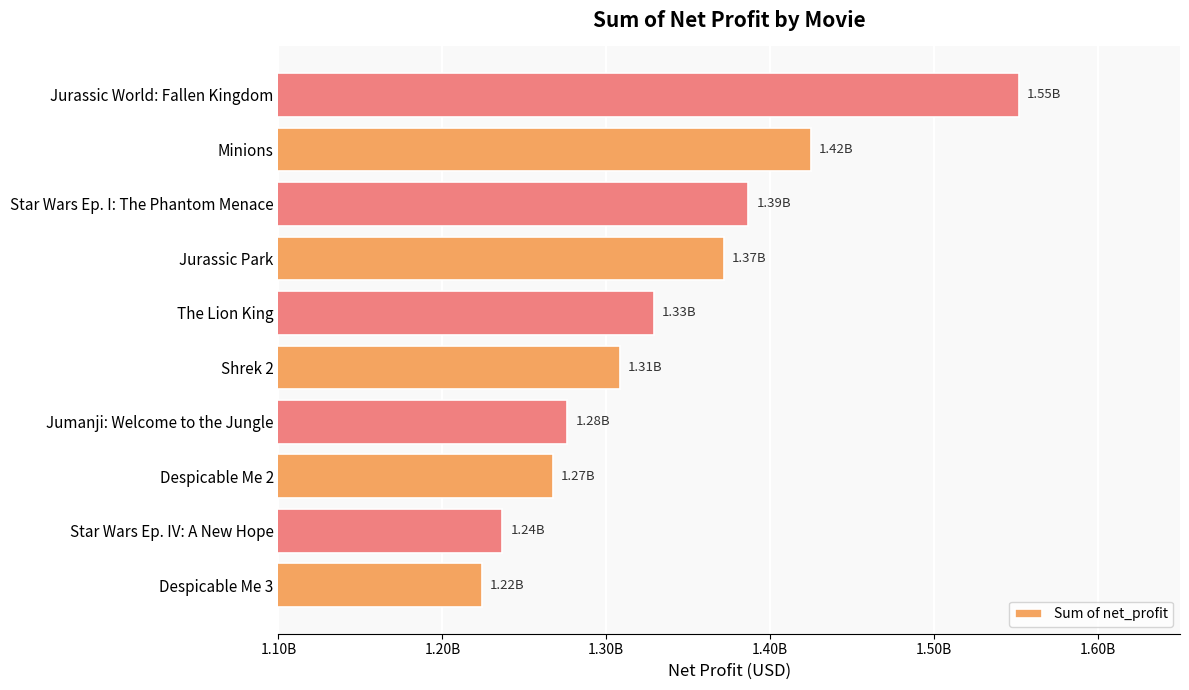

Are the bars horizontal?

Yes